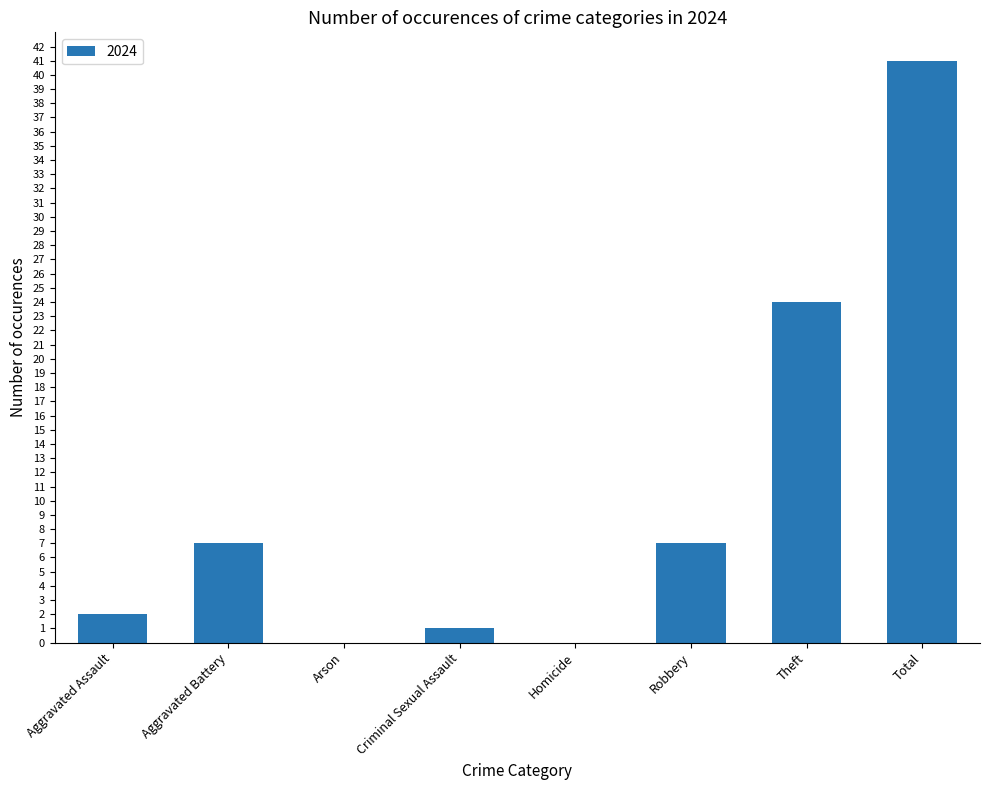

Reading left to right, transcribe all the data shown in this chart.

2	7	0	1	0	7	24	41